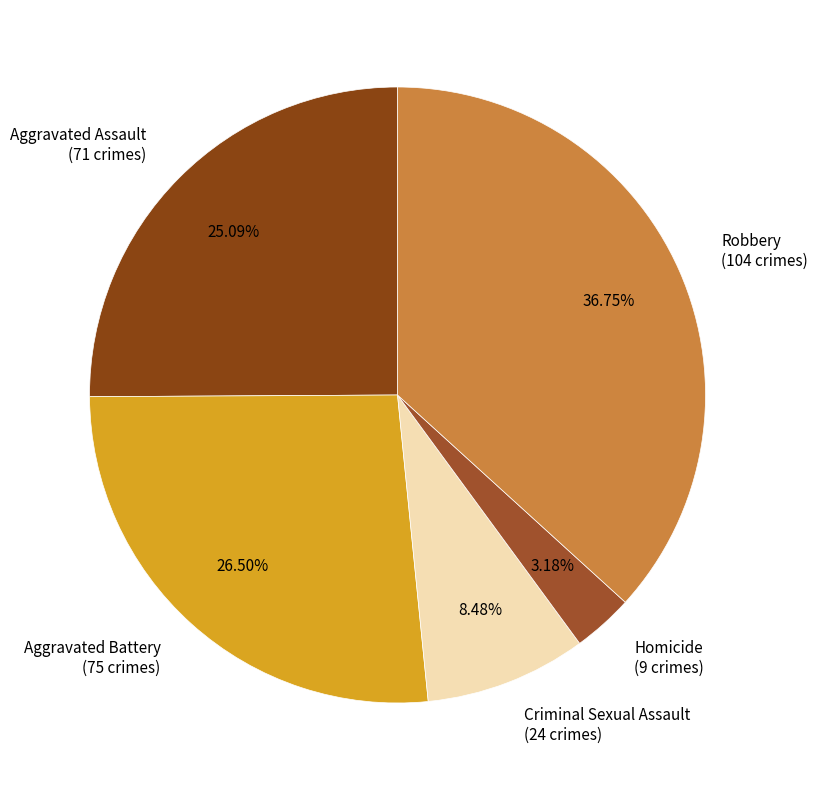

Which category has the biggest portion of the pie?

Robbery